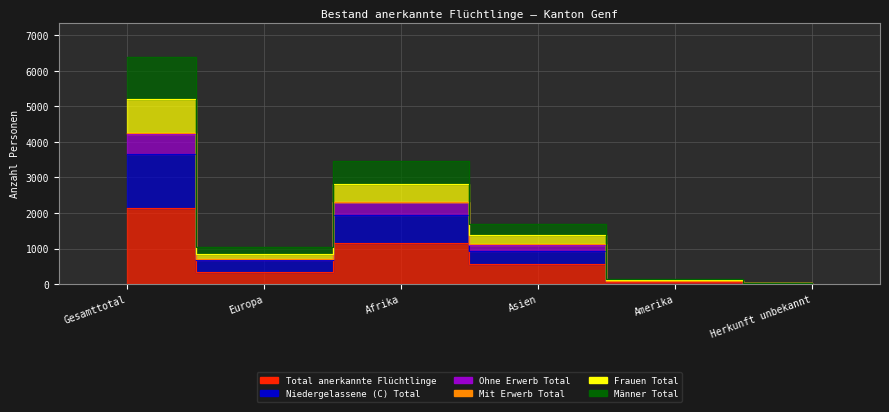

What is the value of the Total anerkannte Flüchtlinge point at the 6th from the left?

11